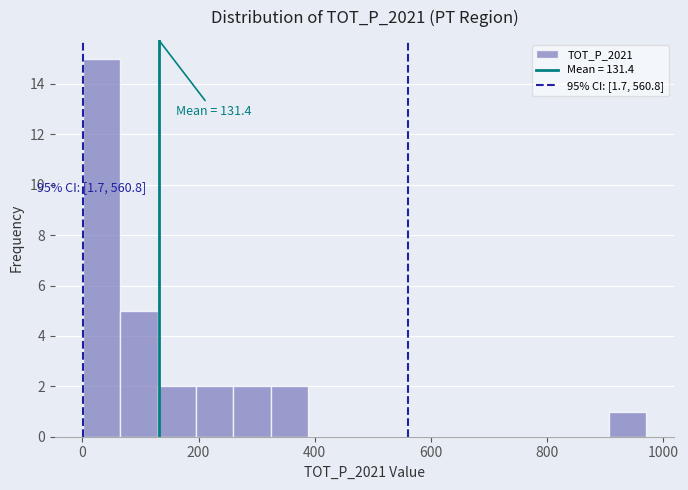

Read against the x-axis, roughly where is the centre of the tallest bar?

40